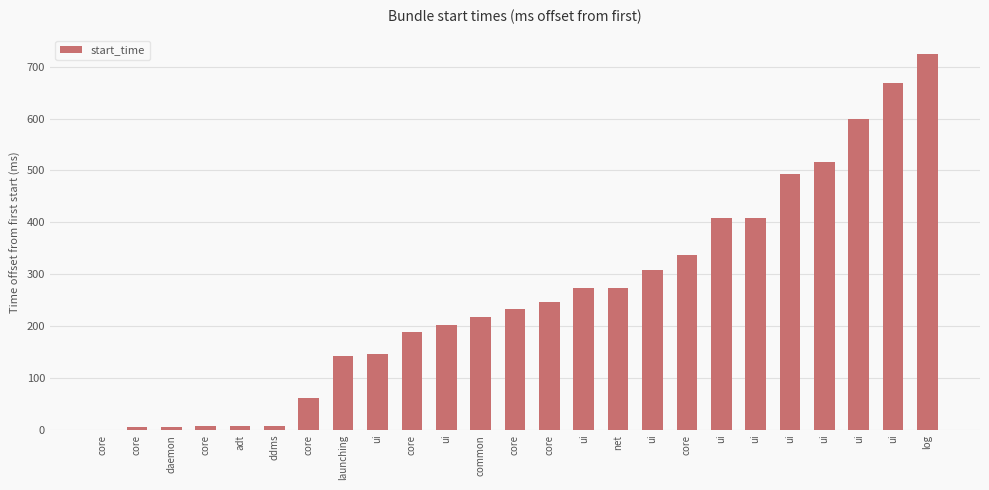

Are the bars horizontal?

No